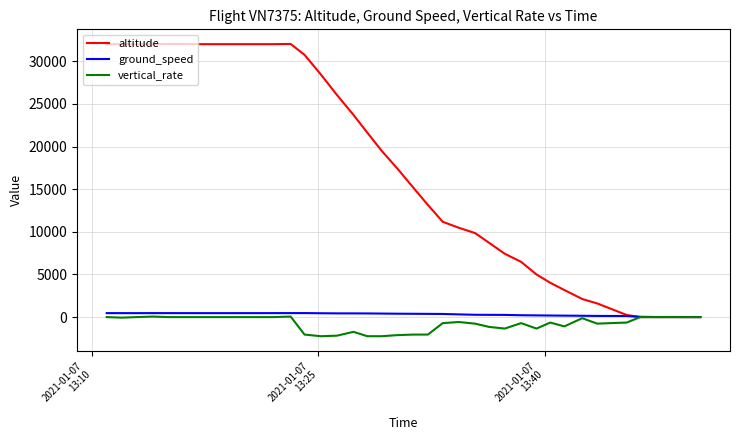

How many intersections are there between altitude and ground_speed?

1